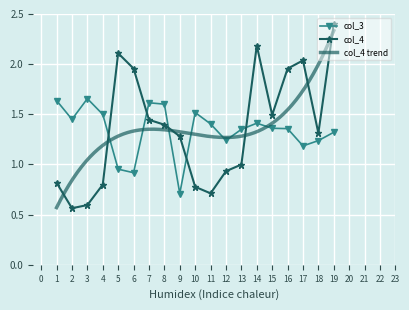

Reading left to right, list all the values displayed in this chart.

col_3: 1.6	1.4	1.7	1.5	1.0	0.9	1.6	1.6	0.7	1.5	1.4	1.2	1.4	1.4	1.4	1.4	1.2	1.2	1.3
col_4: 0.8	0.6	0.6	0.8	2.1	2.0	1.4	1.4	1.3	0.8	0.7	0.9	1.0	2.2	1.5	2.0	2.0	1.3	2.4